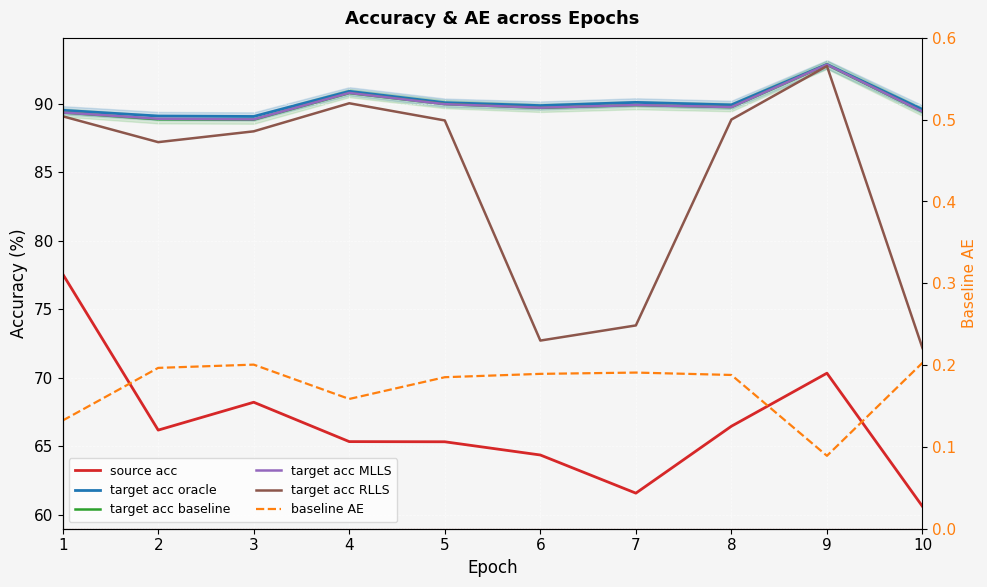

How many data points in target acc baseline are less than 89?

2